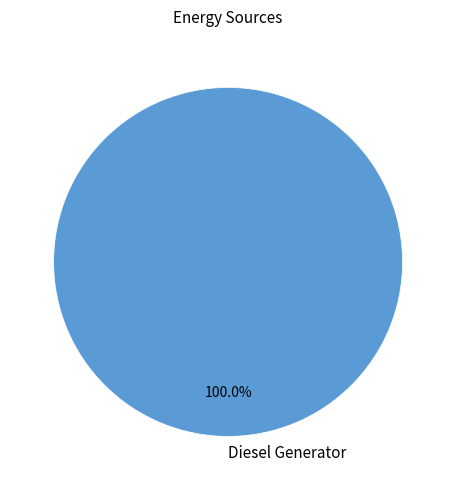

How many slices are in this pie chart?

1